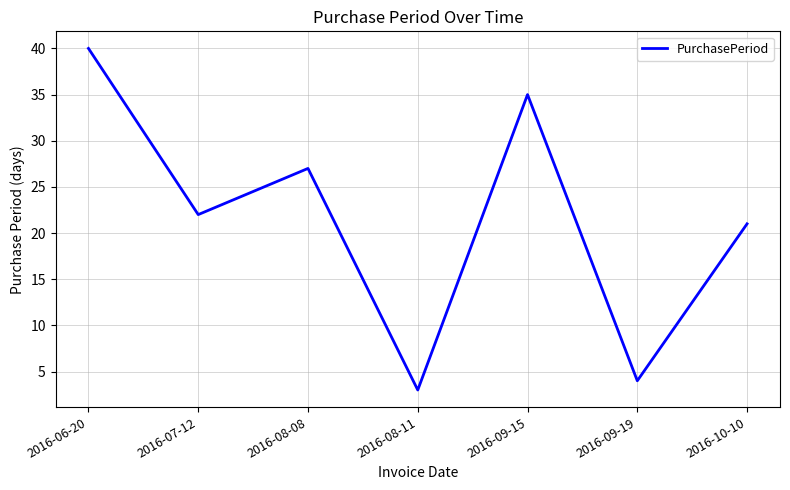

What position from the right is 2016-09-15?

3